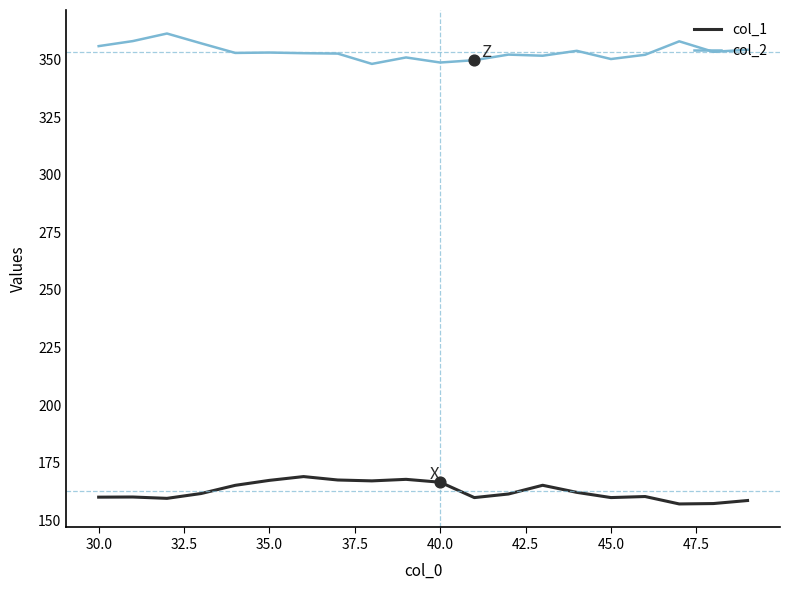

What are all the series names shown in the legend?

col_1, col_2